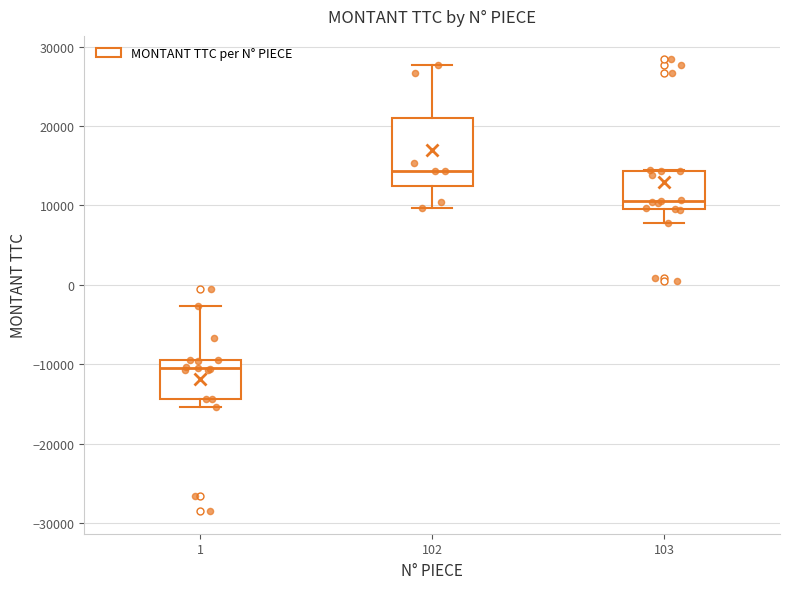

Which box is the tallest, from its lower edge to its upper edge?

102